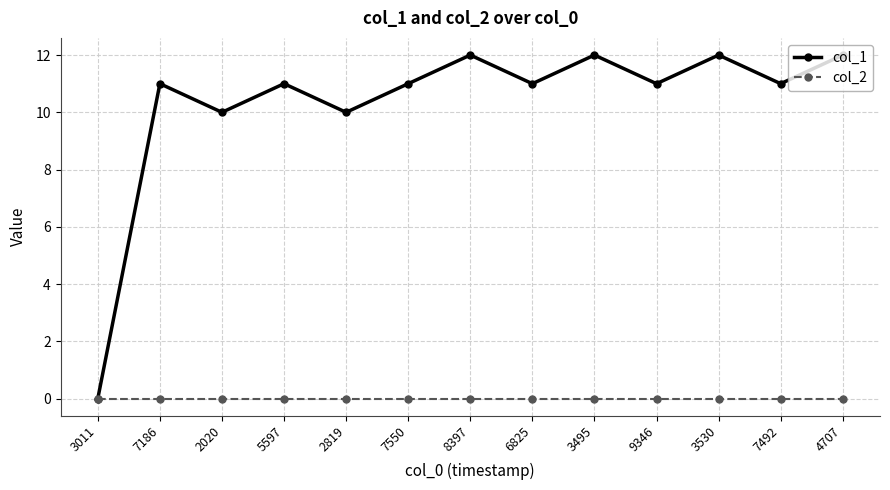

Which series has the largest range (max minus min)?

col_1